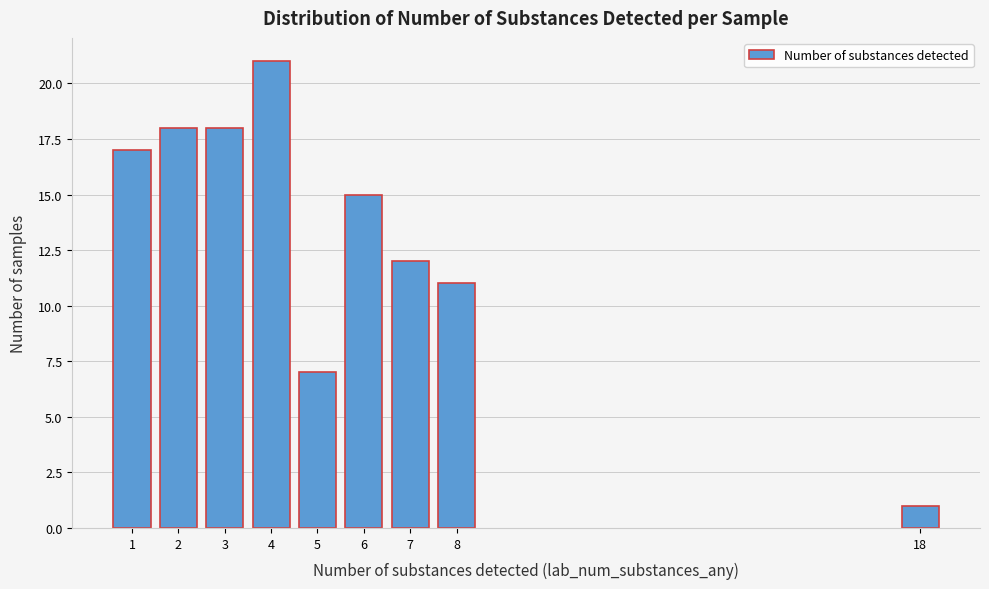

Reading right to left, extract all data points from this chart.

1	11	12	15	7	21	18	18	17